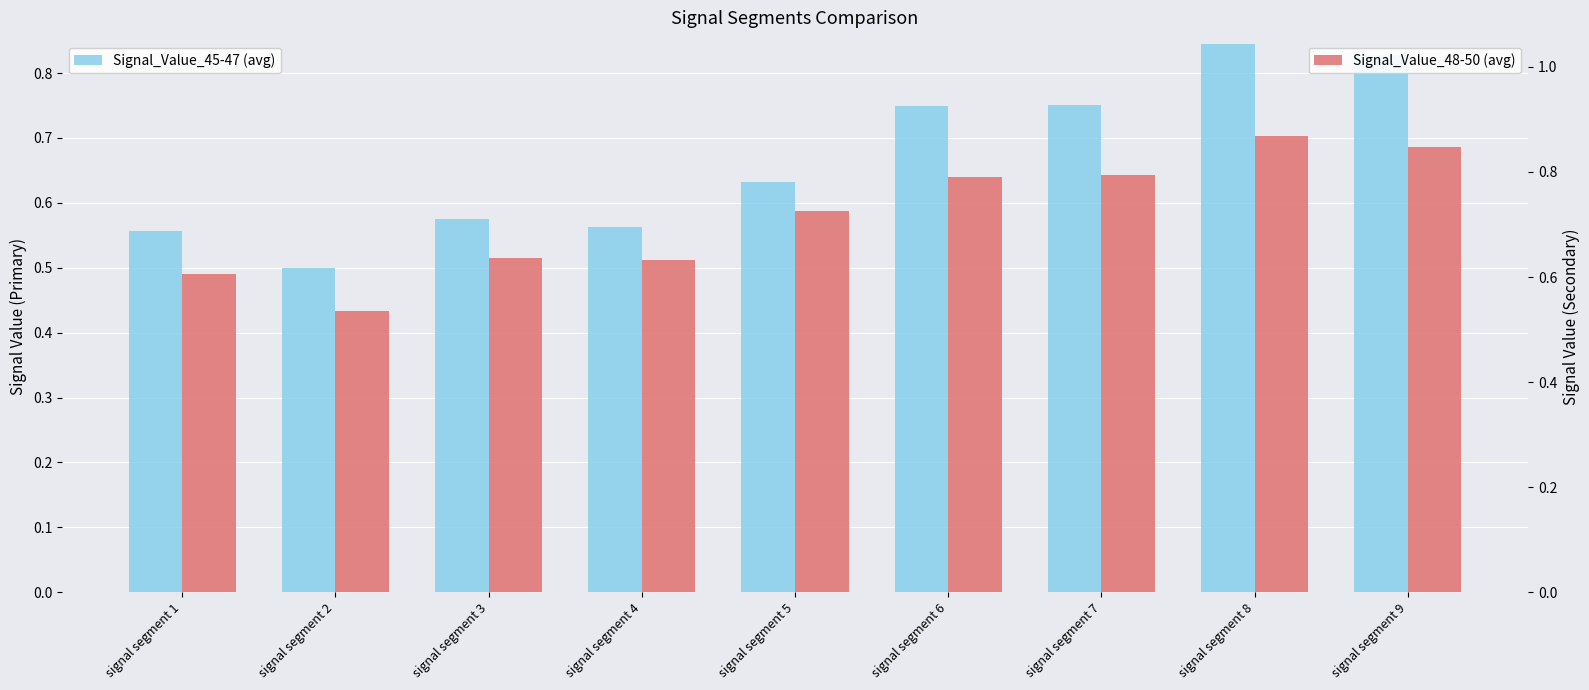

What is the value of the Signal_Value_48-50 (avg) bar at the 9th from the left?

0.8